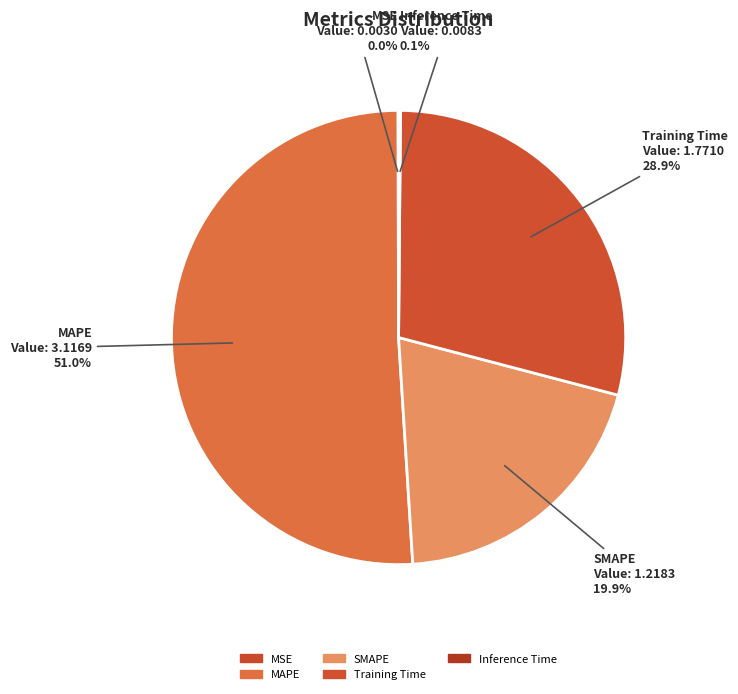

Between Training Time and MAPE, which is larger?

MAPE